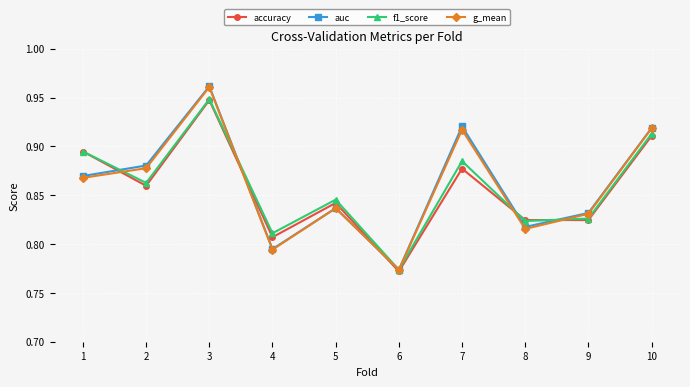

Is this an area chart (filled region under the line)?

No